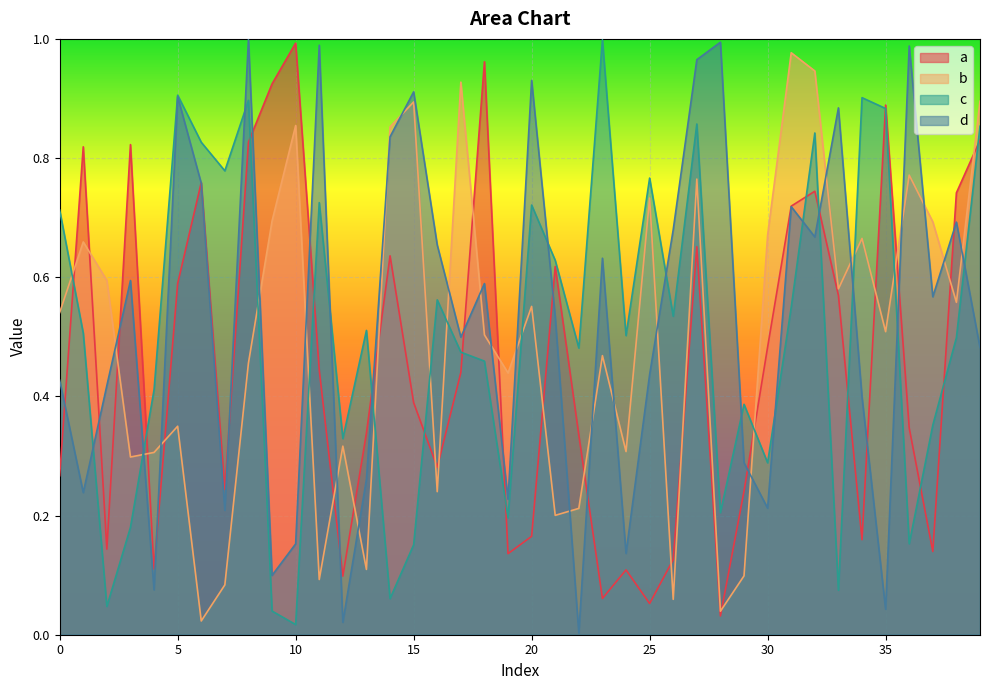

At which category does d reach its first local valley?

1